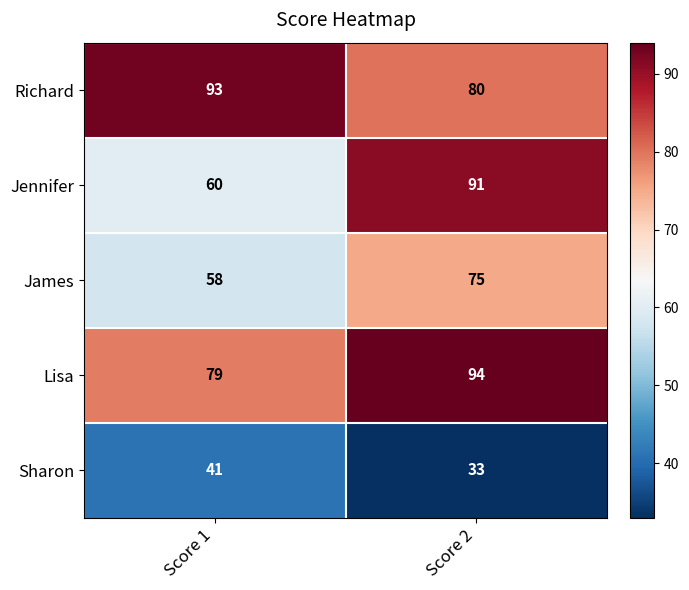

What is the total value across all series at Score 1?

331